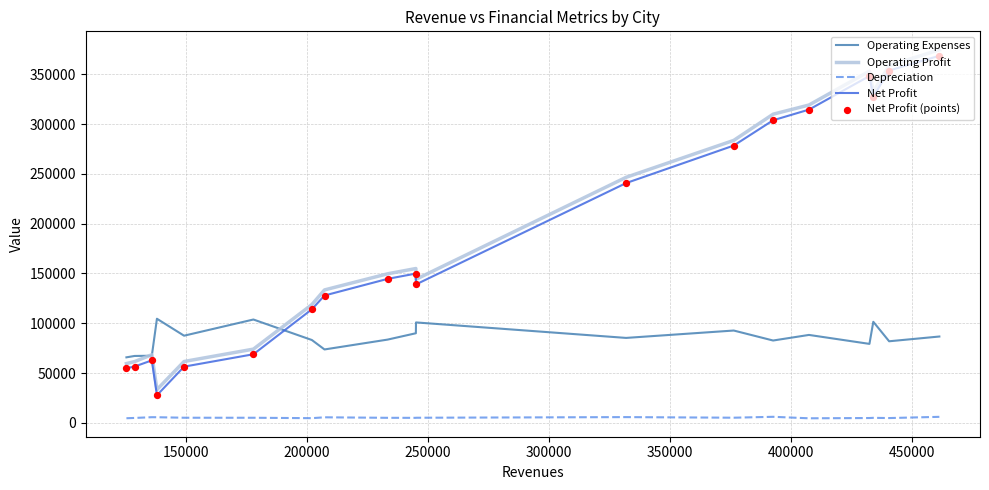

True or false: Operating Profit and Depreciation intersect in this chart.

False